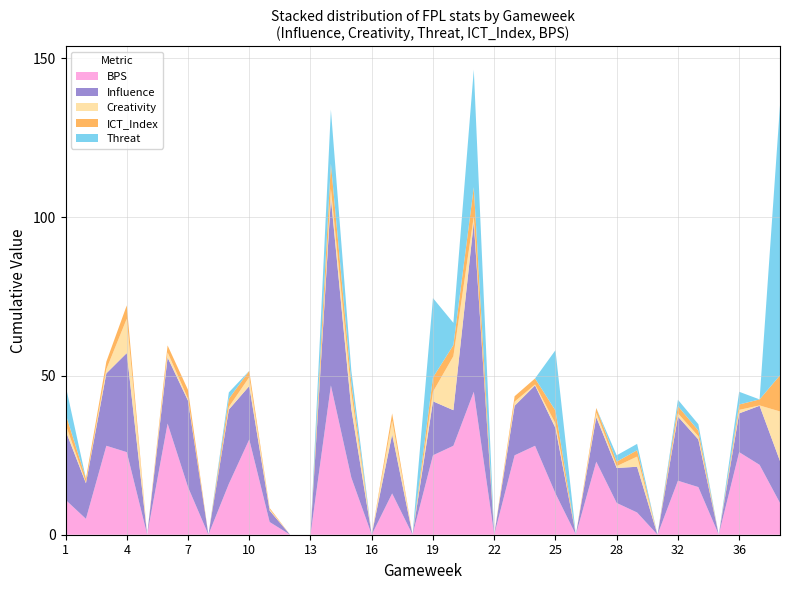

Reading left to right, what are all the values shown in this chart?

Influence: 21.8	11.2	22.8	31.2	0.0	20.8	27.2	0.0	23.4	16.8	3.6	0.0	0.0	59.0	21.6	0.0	18.6	0.0	17.0	11.2	53.4	0.0	15.6	19.0	20.6	0.0	14.0	11.0	14.4	0.0	20.2	15.0	0.0	12.2	18.6	13.2
Creativity: 2.0	0.3	1.3	10.8	0.0	1.6	0.6	0.0	0.8	2.8	0.4	0.0	0.0	2.9	5.0	0.0	4.3	0.0	3.0	17.0	1.8	0.0	1.3	0.3	1.4	0.0	1.4	0.6	3.2	0.0	1.0	1.0	0.0	1.1	0.1	15.6
Threat: 9.0	0.0	0.0	0.0	0.0	0.0	0.0	0.0	2.0	0.0	0.0	0.0	0.0	17.0	4.0	0.0	0.0	0.0	25.0	7.0	37.0	0.0	0.0	0.0	19.0	0.0	0.0	2.0	2.0	0.0	2.0	2.0	0.0	4.0	0.0	85.0
ICT_Index: 3.3	1.2	2.4	4.2	0.0	2.2	2.8	0.0	2.6	2.0	0.4	0.0	0.0	7.9	3.1	0.0	2.3	0.0	4.5	3.5	9.2	0.0	1.7	1.9	4.1	0.0	1.5	1.4	2.0	0.0	2.3	1.8	0.0	1.7	1.9	11.4
BPS: 11.0	5.0	28.0	26.0	0.0	35.0	15.0	0.0	16.0	30.0	4.0	0.0	0.0	47.0	18.0	0.0	13.0	0.0	25.0	28.0	45.0	0.0	25.0	28.0	13.0	0.0	23.0	10.0	7.0	0.0	17.0	15.0	0.0	26.0	22.0	10.0